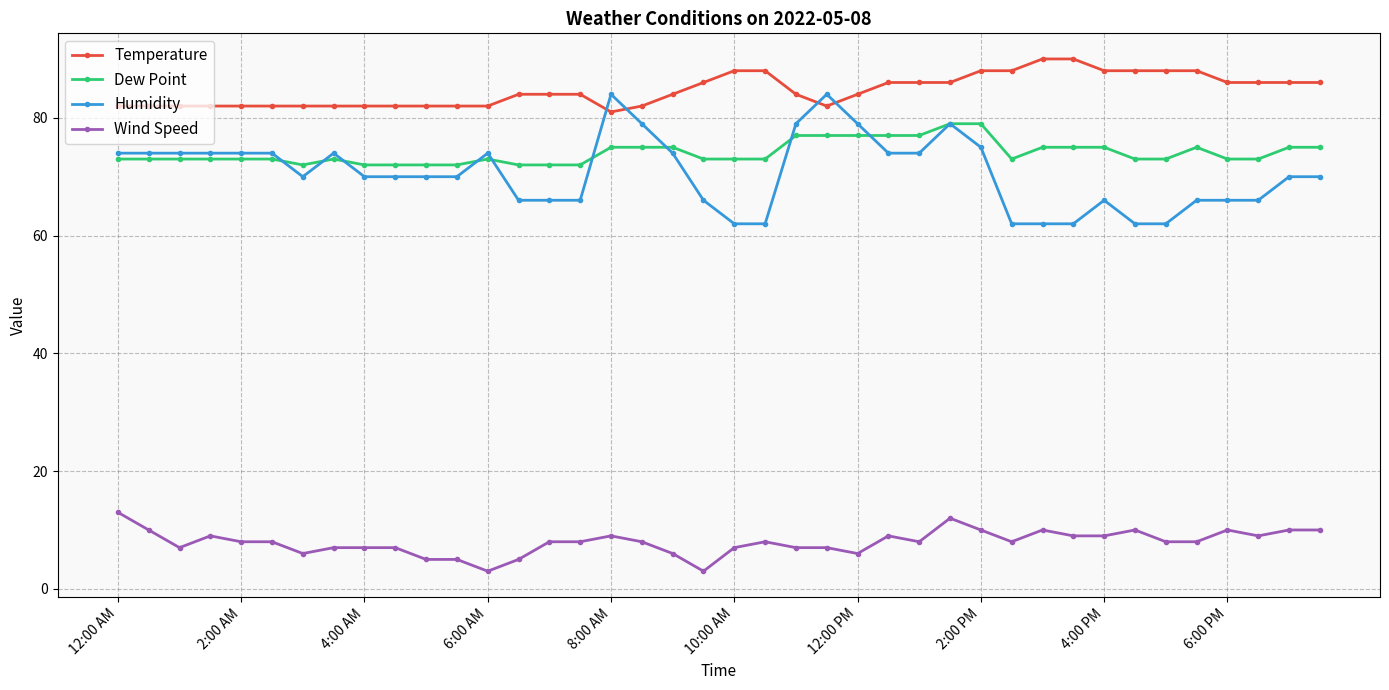

What is the value of the Dew Point point at the 24th from the left?

77